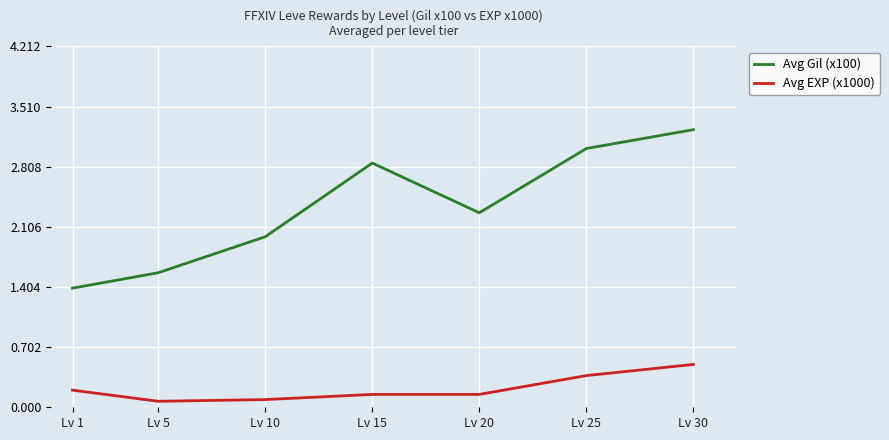

True or false: Avg Gil (x100) has a value of 3.2 at Lv 30.

True